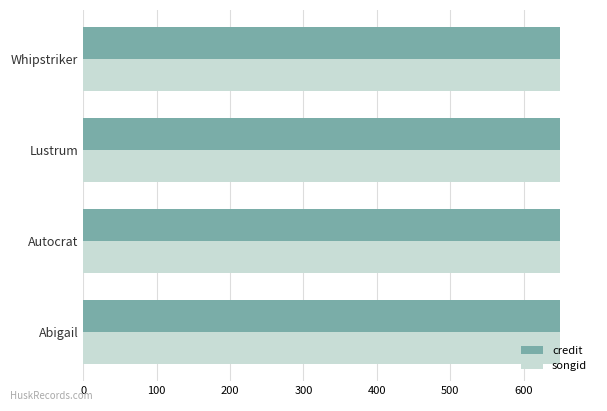

What is the lowest value of the credit series?

650.0